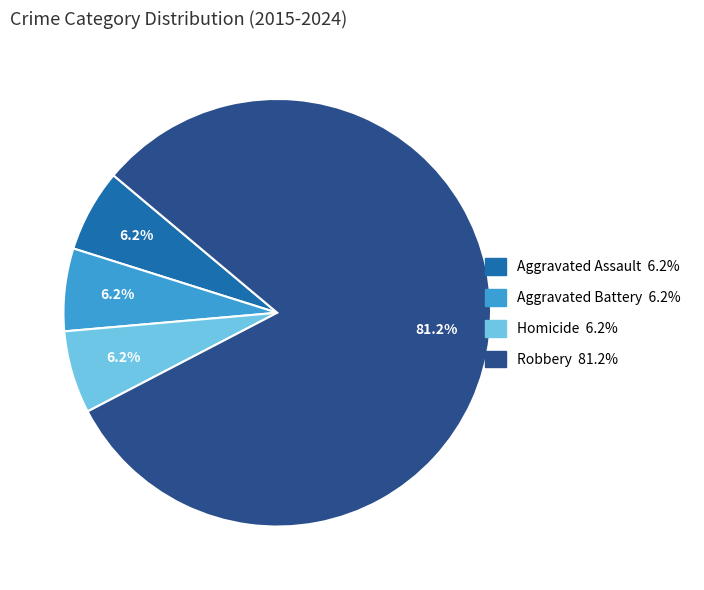

Is the sum of Aggravated Battery and Aggravated Assault greater than half?

No